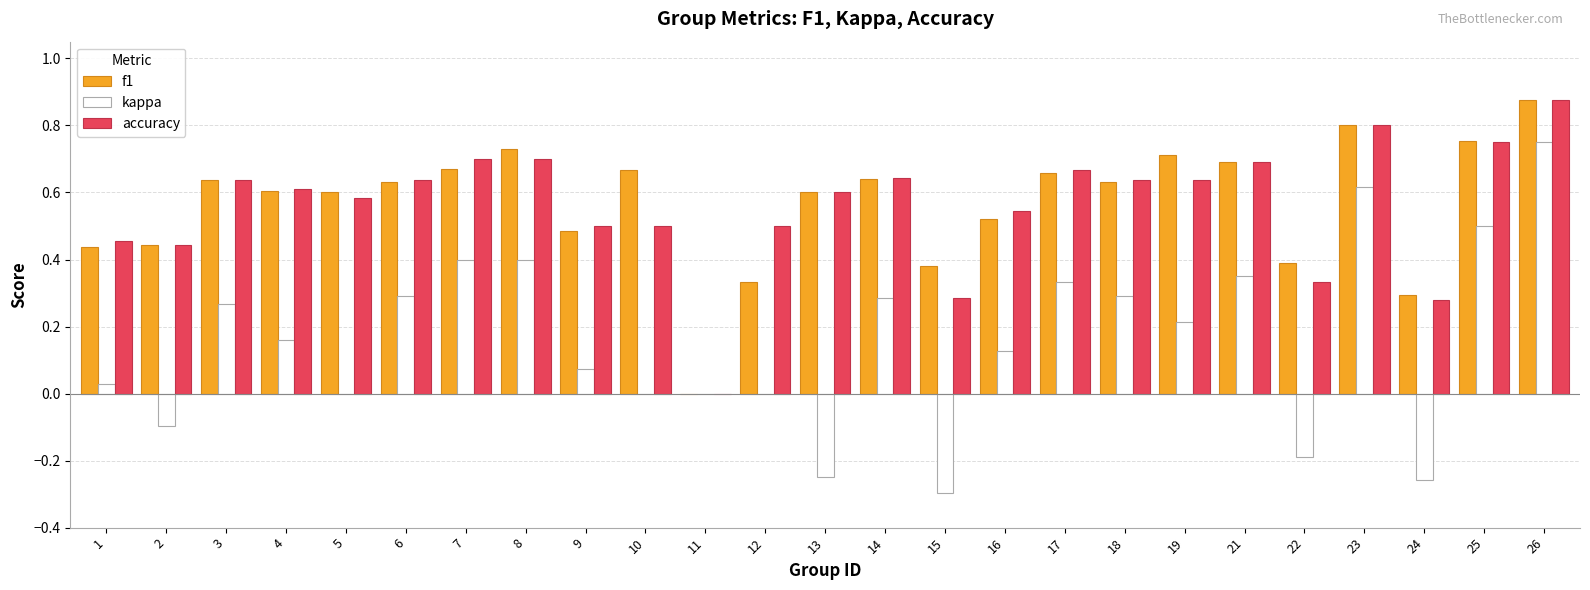

Count the number of data series in this chart.

3